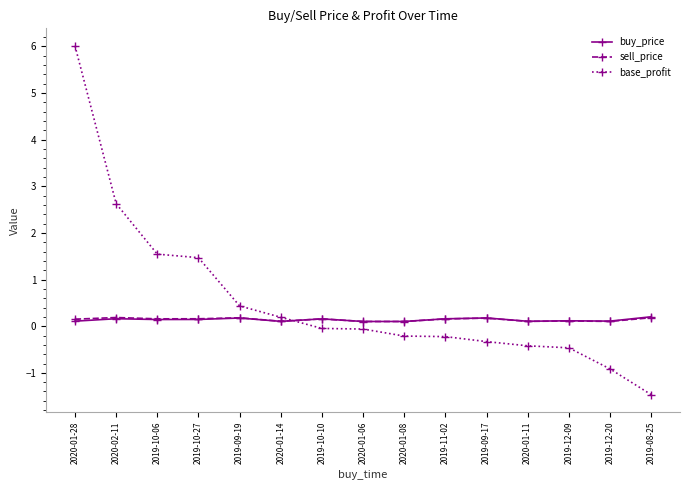

Which series ends up on top after the final intersection of base_profit and buy_price?

buy_price